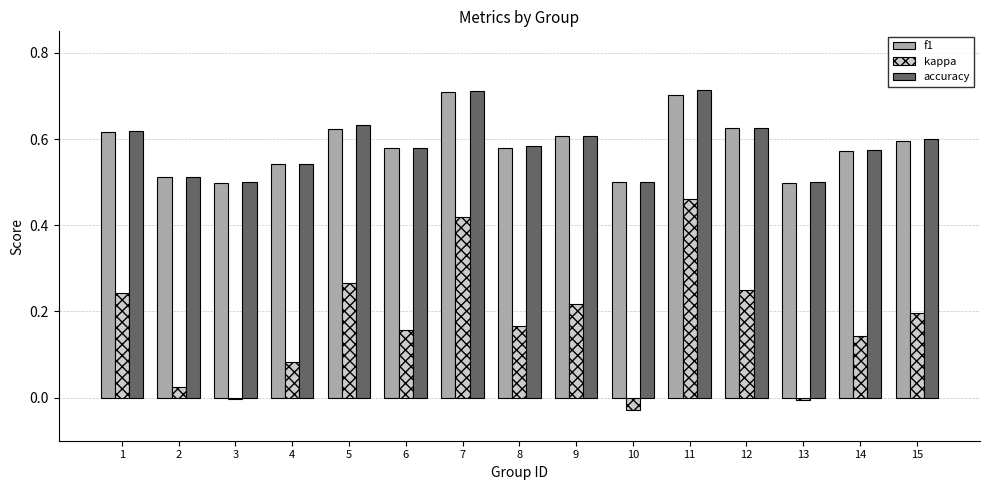

Is the value of kappa at 4 greater than the value of accuracy at 13?

No